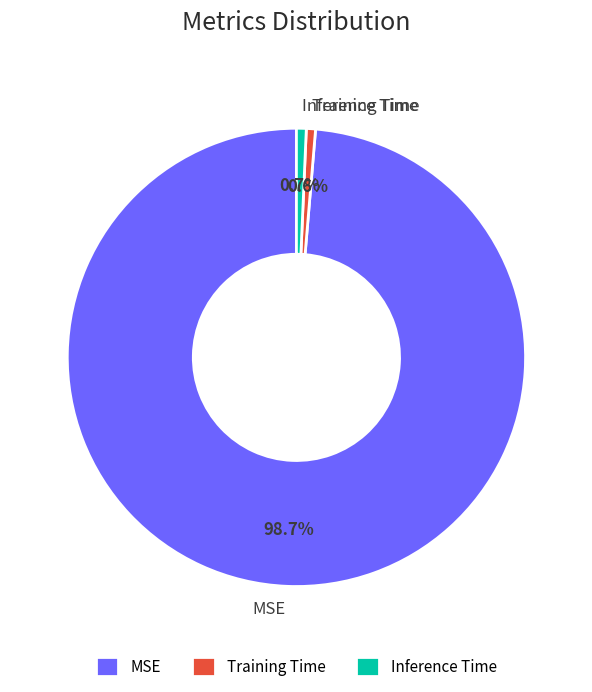

The MSE slice represents 89% of the pie. True or false?

False